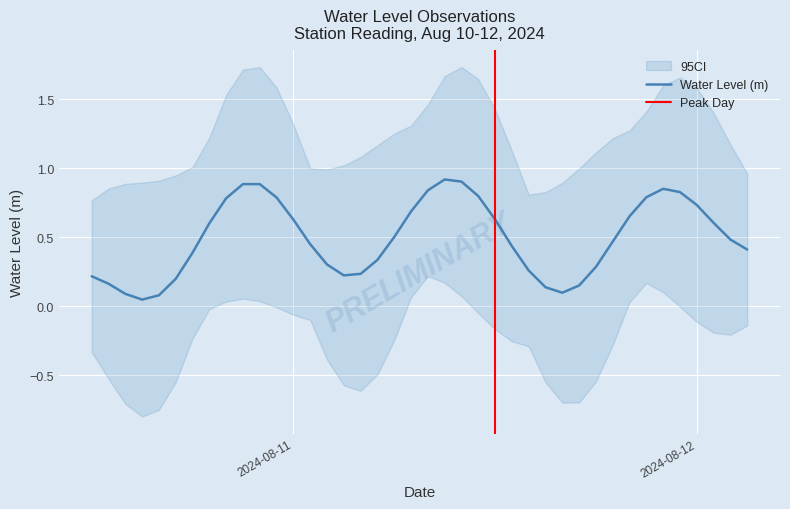

At which category does the data reach its first local peak?

2024-08-10 21:00:00